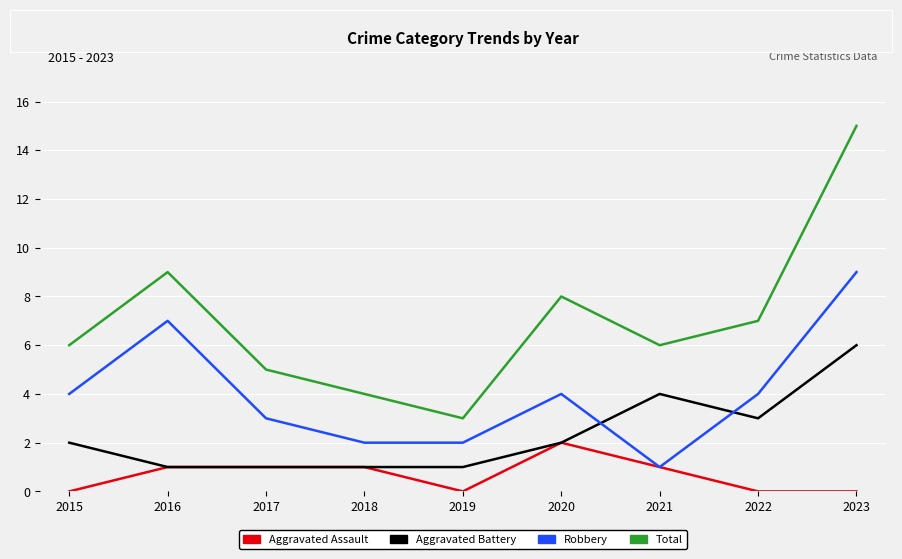

What is the minimum value for Total?

3